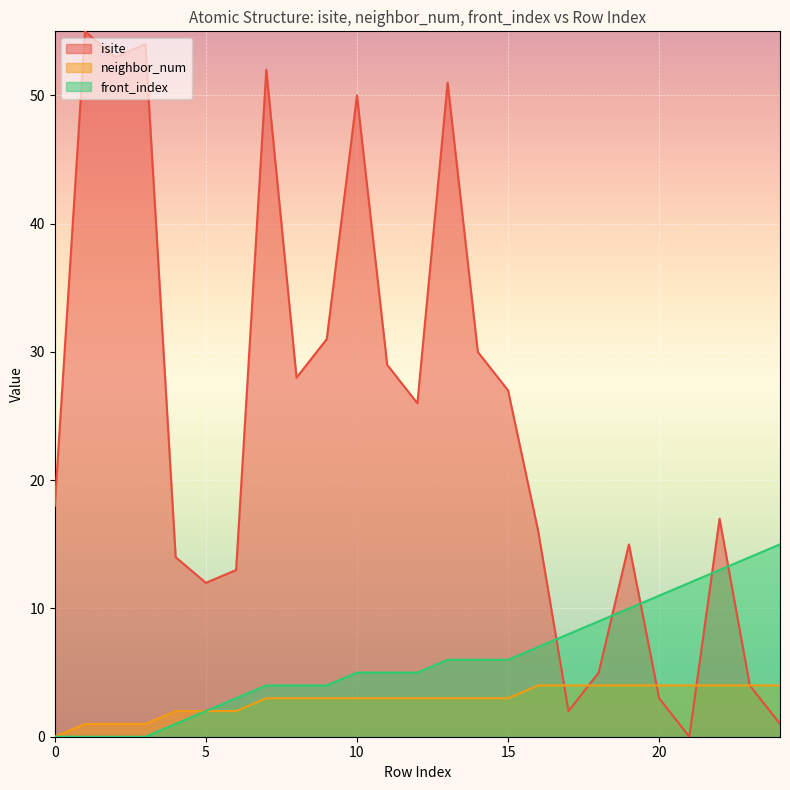

Between 2 and 9, which series saw the biggest shift?

isite